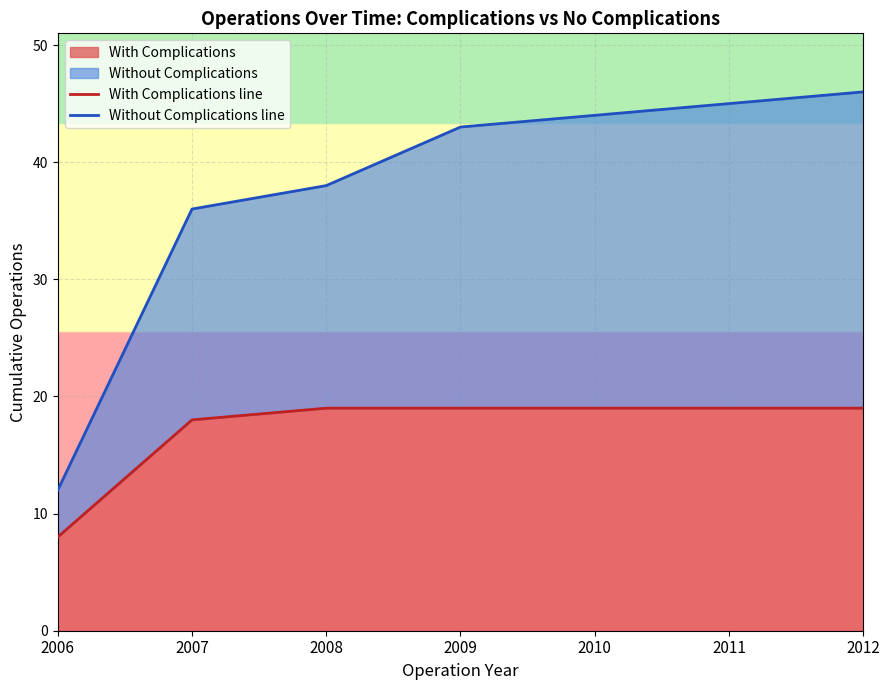

Is the value of Without Complications line at 2011 greater than the value of With Complications line at 2012?

Yes